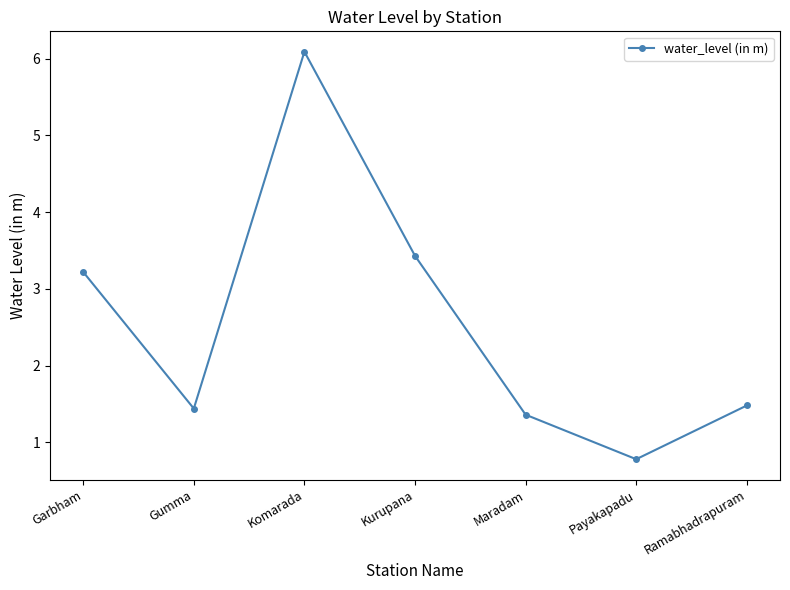

Does the chart have visible grid lines?

No